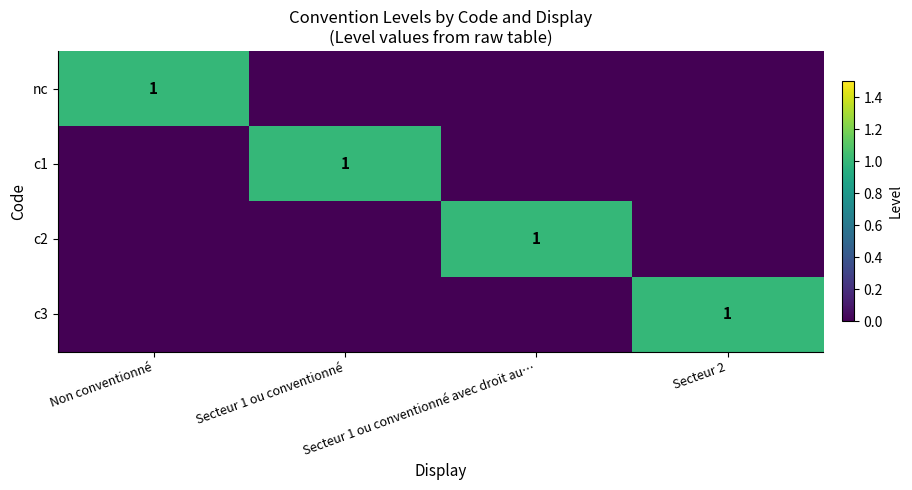

Is it true that nc equals 0 at Non conventionné?

False